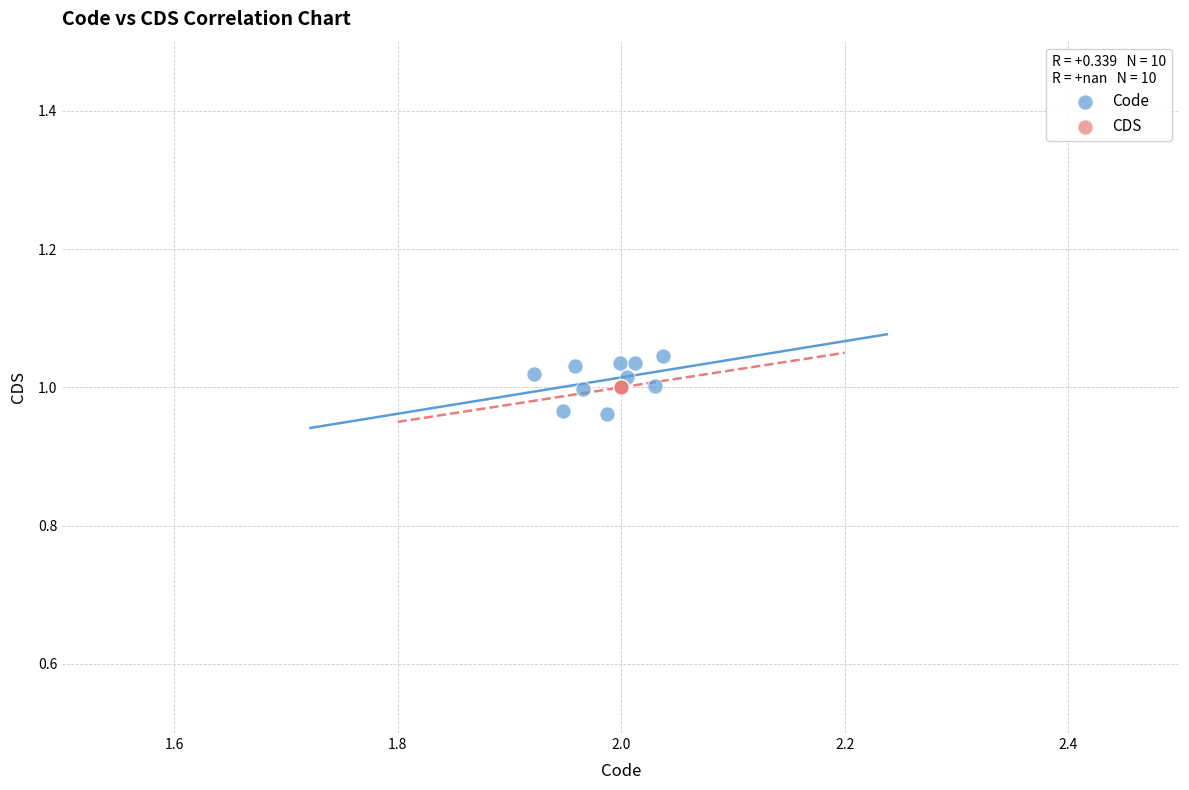

Which series contains the highest Y value?

Code